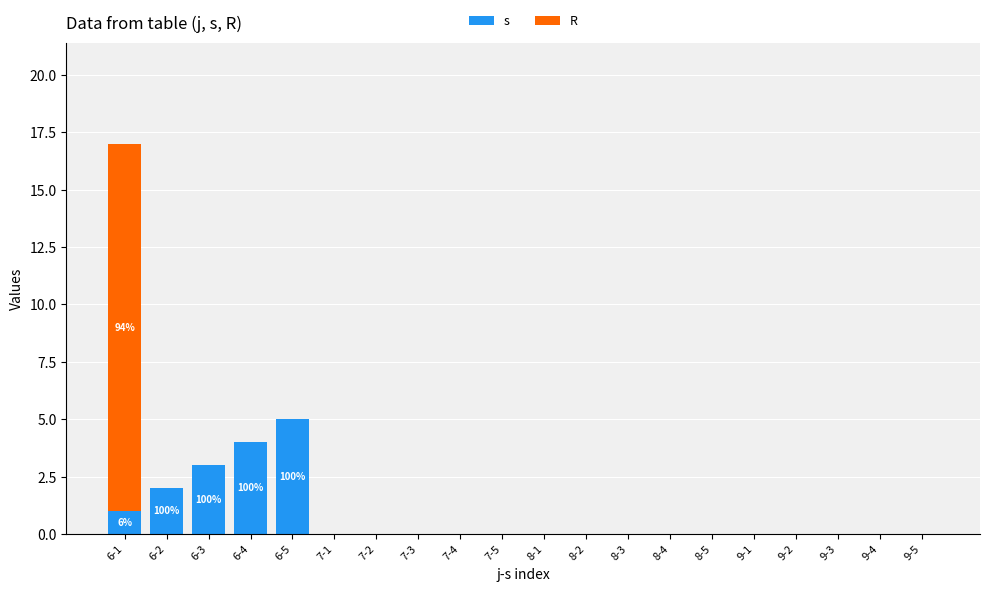

Between 6-4 and 7-2, which series saw the biggest shift?

s